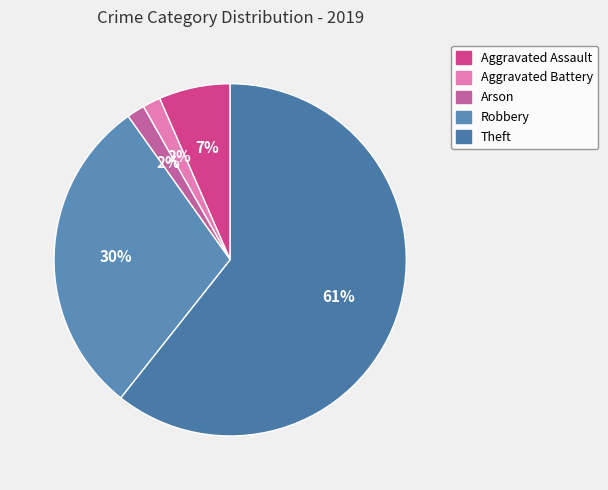

True or false: Theft accounts for 50% of the total.

False